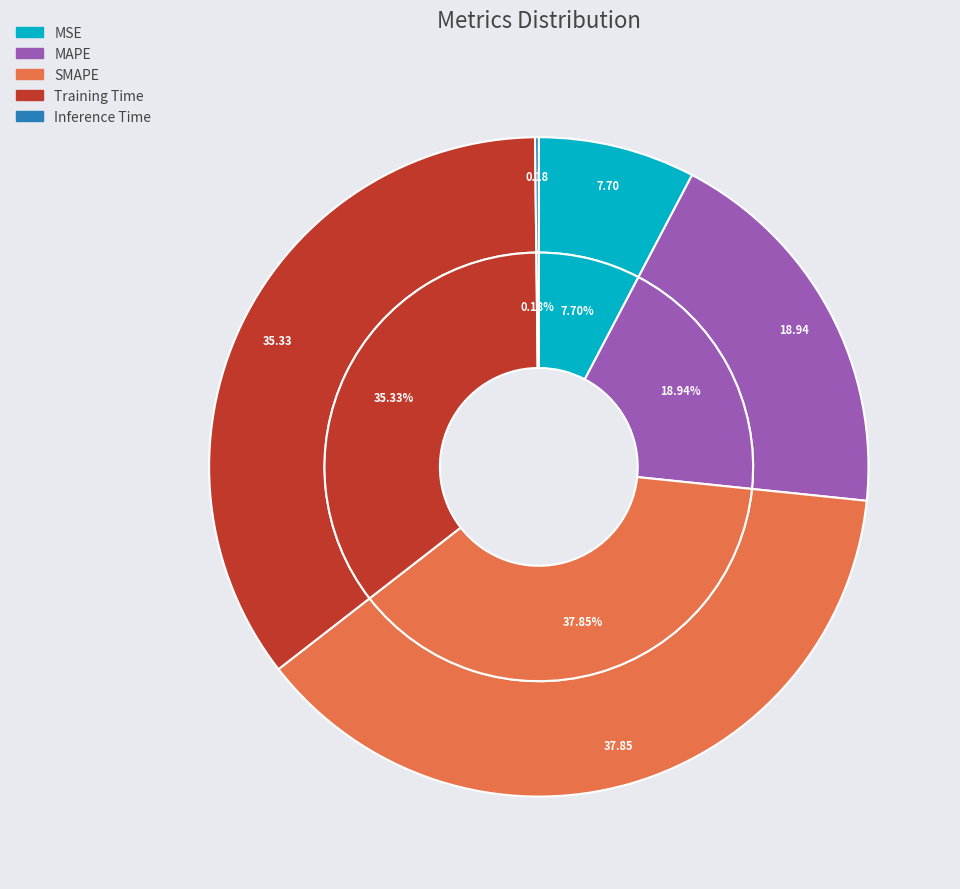

To the nearest percent, what is the combined percentage of SMAPE and Inference Time?

38%